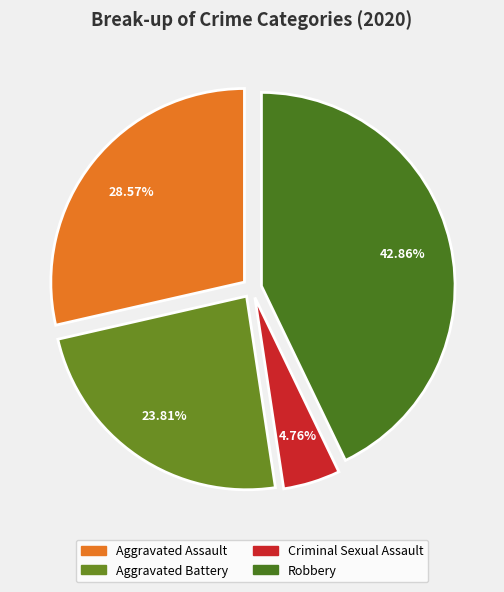

How many slices are in this pie chart?

4